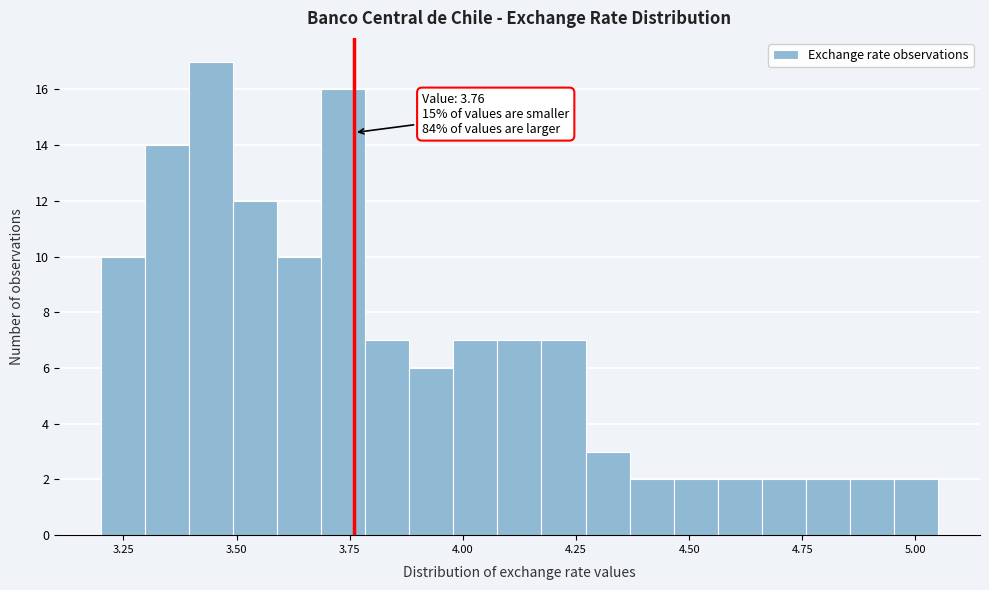

Around what value on the x-axis is the tallest bar? Give the approximate position of its centre, as read against the axis.

3.45